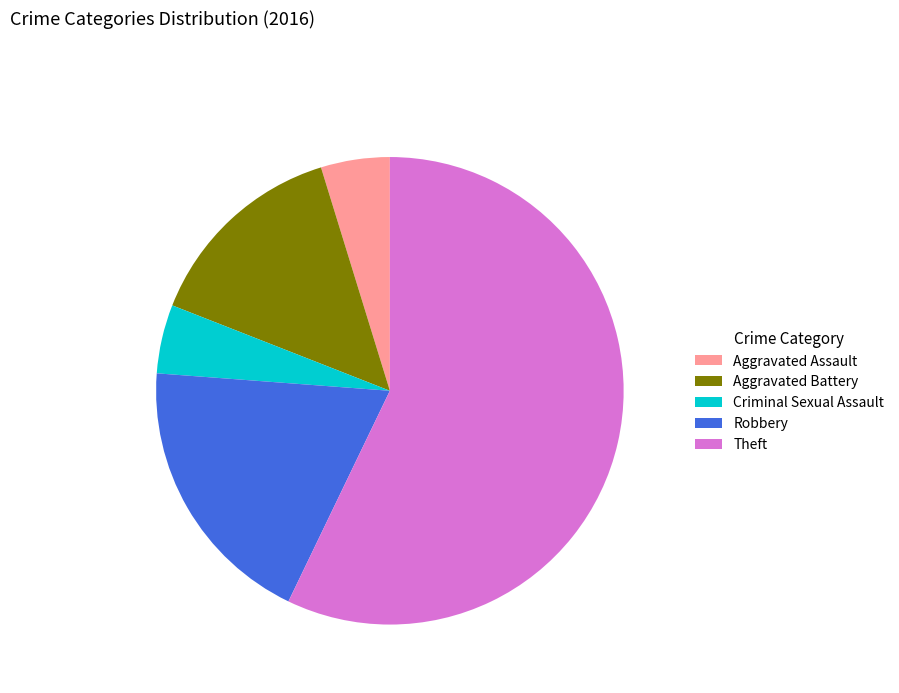

True or false: Robbery accounts for 19% of the total.

True